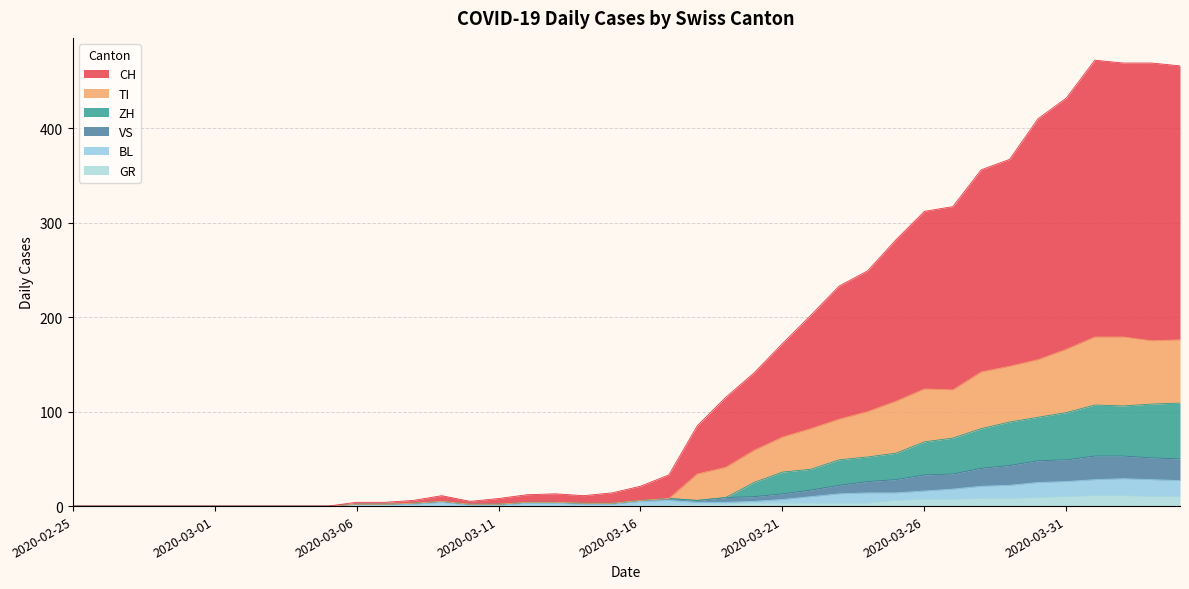

Does the chart display data point markers on the line(s)?

No